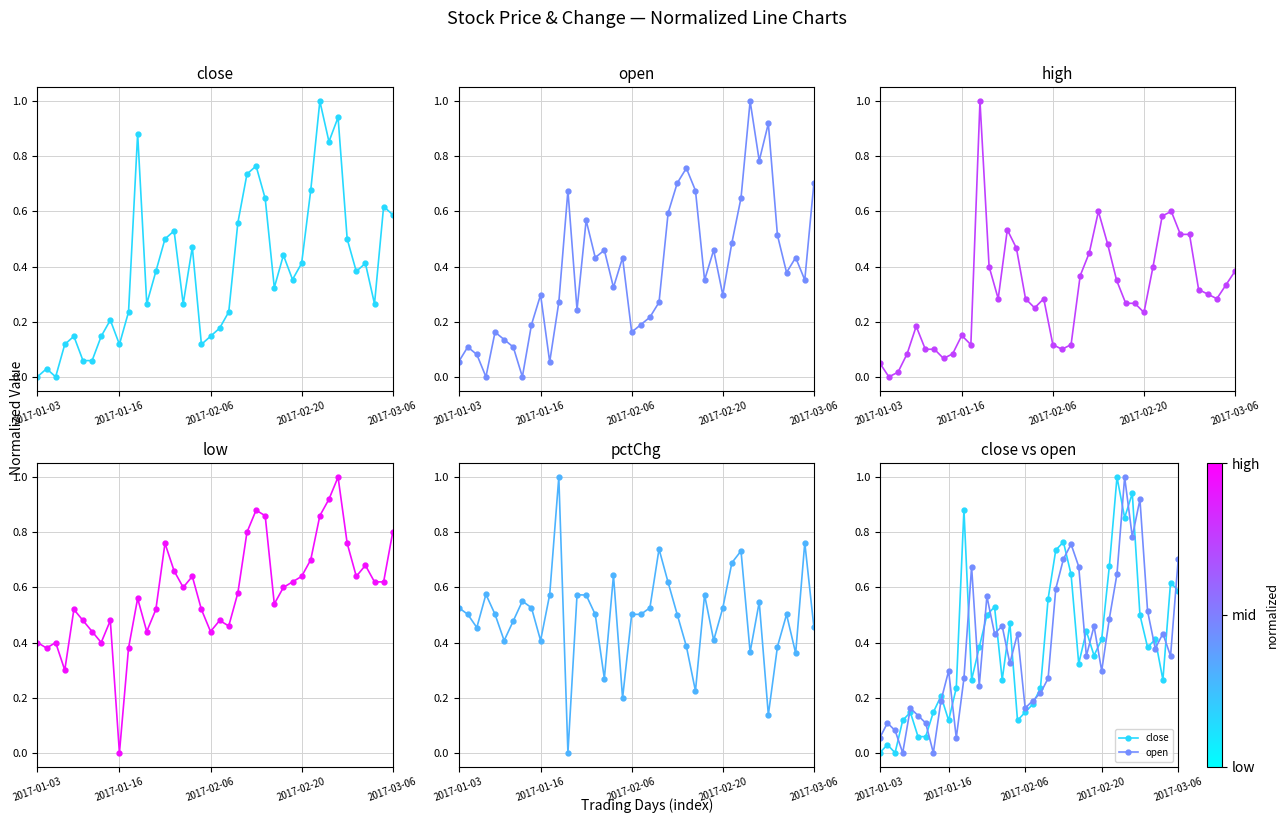

After their last crossing, which series has the higher values: low or close?

low